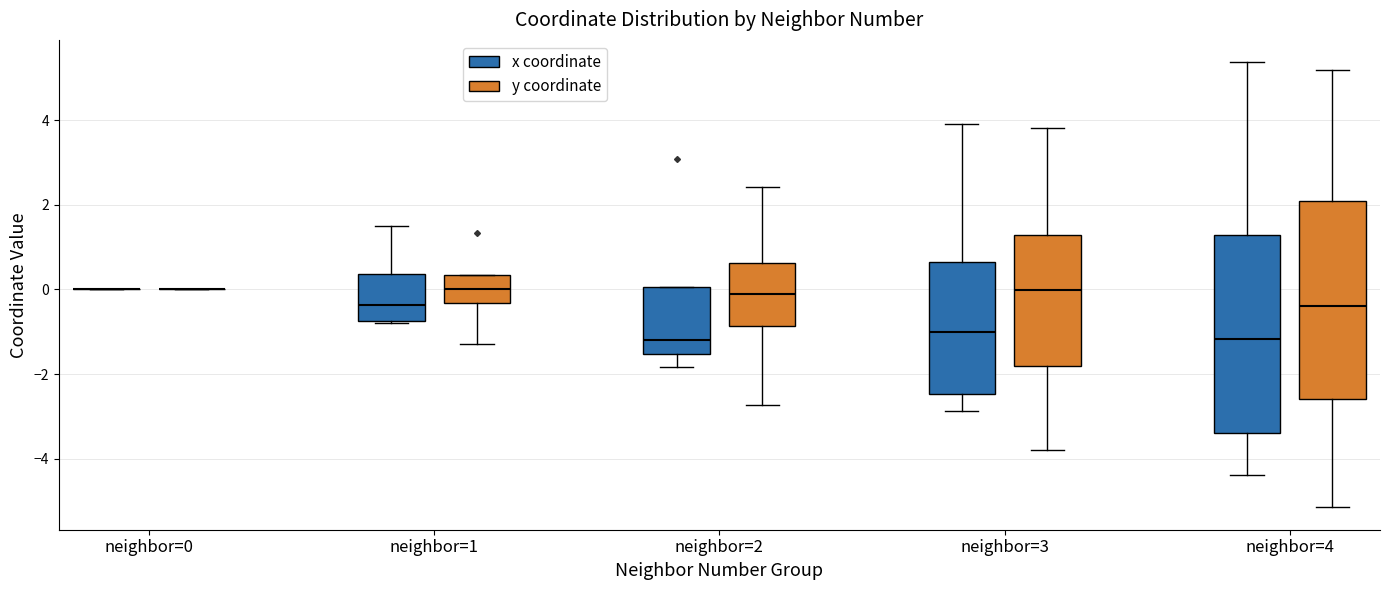

Reading left to right, read every box against the y-axis: the position of its median line, the range the box covers, and the ends of its whiskers. The values are not printed on the chart, so give them approximately, as read against the axis.

neighbor=0 (x coordinate): box collapsed to a line at 0.0, whiskers 0.0 to 0.0
neighbor=0 (y coordinate): box collapsed to a line at 0.0, whiskers 0.0 to 0.0
neighbor=1 (x coordinate): median -0.4, box -0.8 to 0.4, whiskers -0.8 to 1.6
neighbor=1 (y coordinate): median 0.0, box -0.4 to 0.4, whiskers -1.2 to 0.4
neighbor=2 (x coordinate): median -1.2, box -1.6 to 0.0, whiskers -1.8 to 0.0
neighbor=2 (y coordinate): median 0.0, box -0.8 to 0.6, whiskers -2.8 to 2.4
neighbor=3 (x coordinate): median -1.0, box -2.4 to 0.6, whiskers -2.8 to 4.0
neighbor=3 (y coordinate): median 0.0, box -1.8 to 1.2, whiskers -3.8 to 3.8
neighbor=4 (x coordinate): median -1.2, box -3.4 to 1.2, whiskers -4.4 to 5.4
neighbor=4 (y coordinate): median -0.4, box -2.6 to 2.0, whiskers -5.2 to 5.2